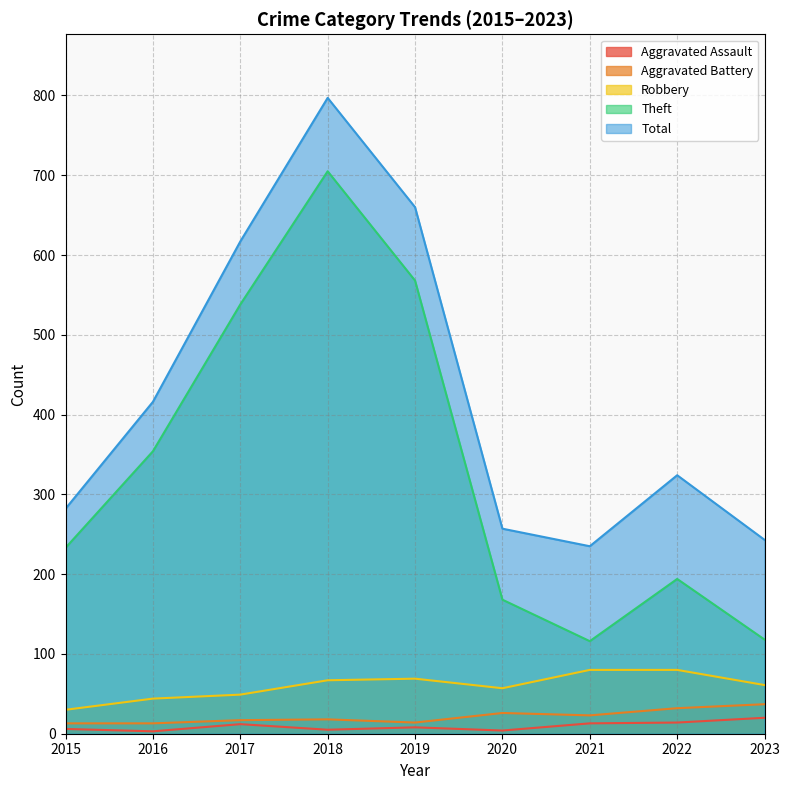

True or false: Theft and Aggravated Battery intersect in this chart.

False